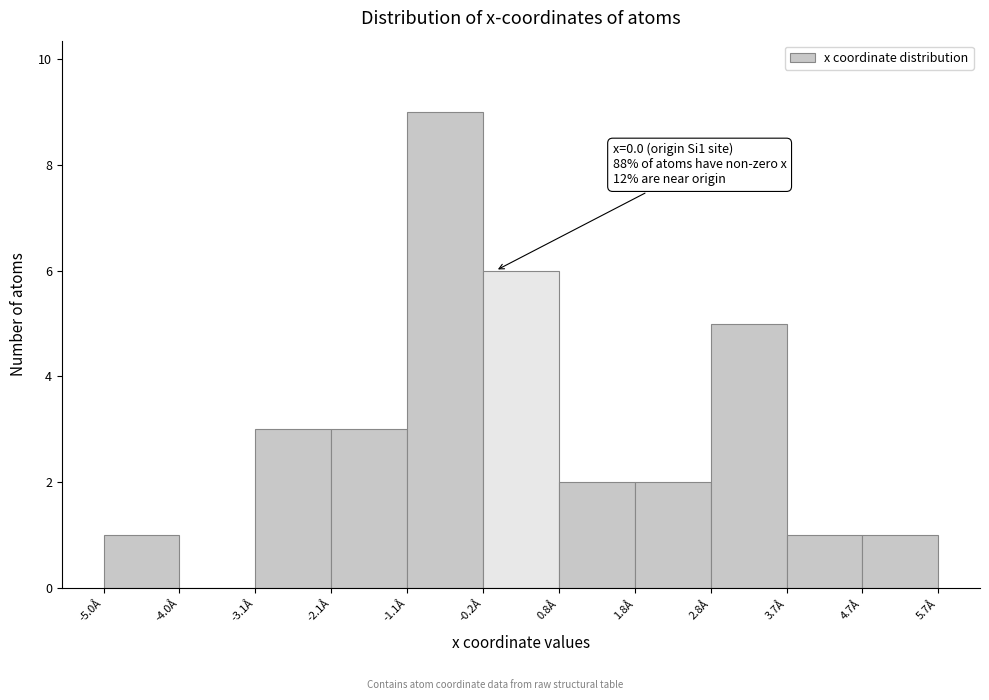

Over which range of the x-axis is the bar tallest?

-1.1 to -0.2